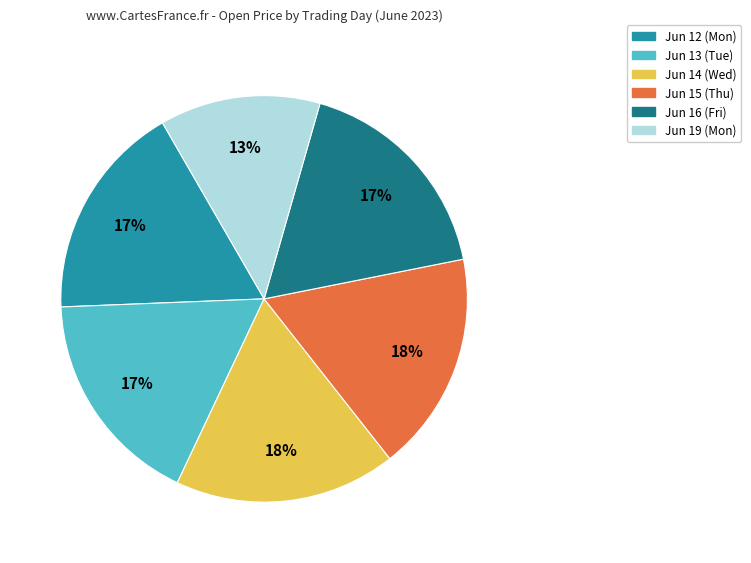

Which slice is the smallest?

Jun 19 (Mon)